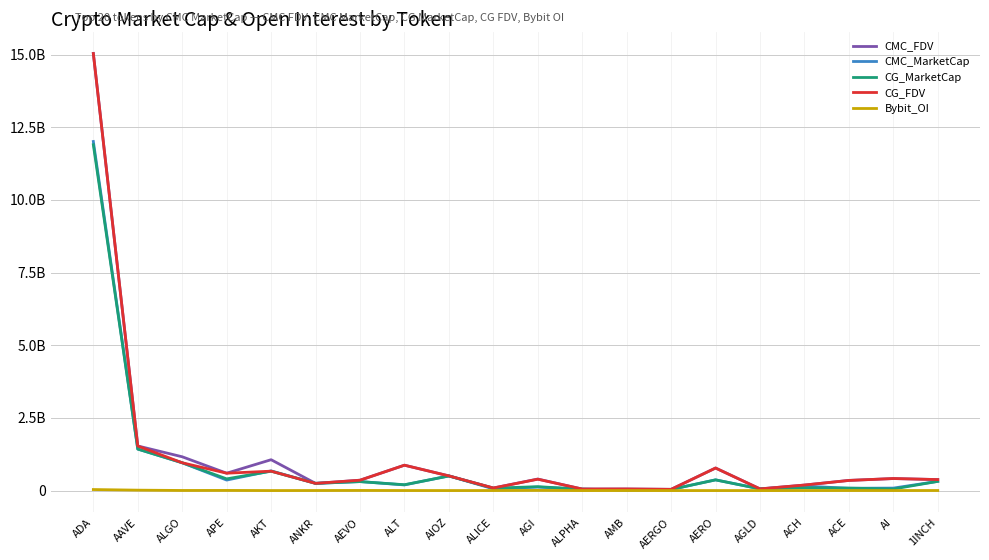

What is the difference between the second highest and minimum values in the CMC_FDV series?

1491882140.4